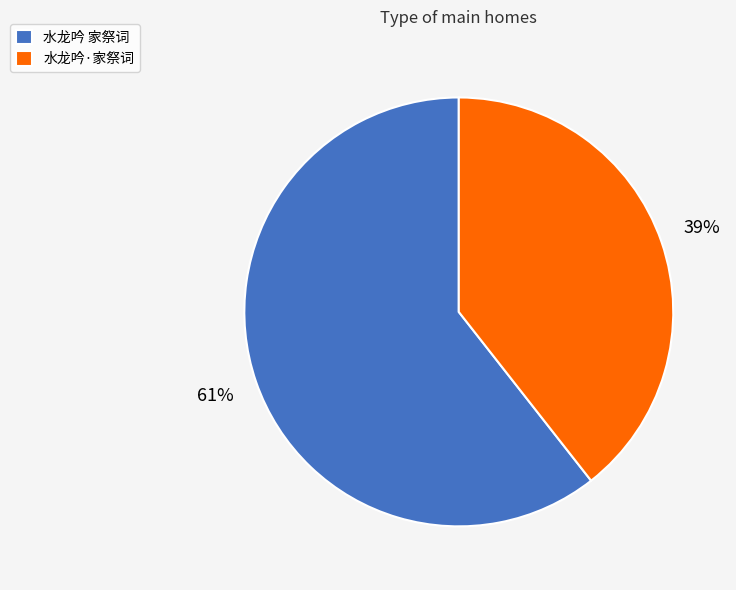

Rank the categories by value from highest to lowest.

水龙吟 家祭词, 水龙吟·家祭词